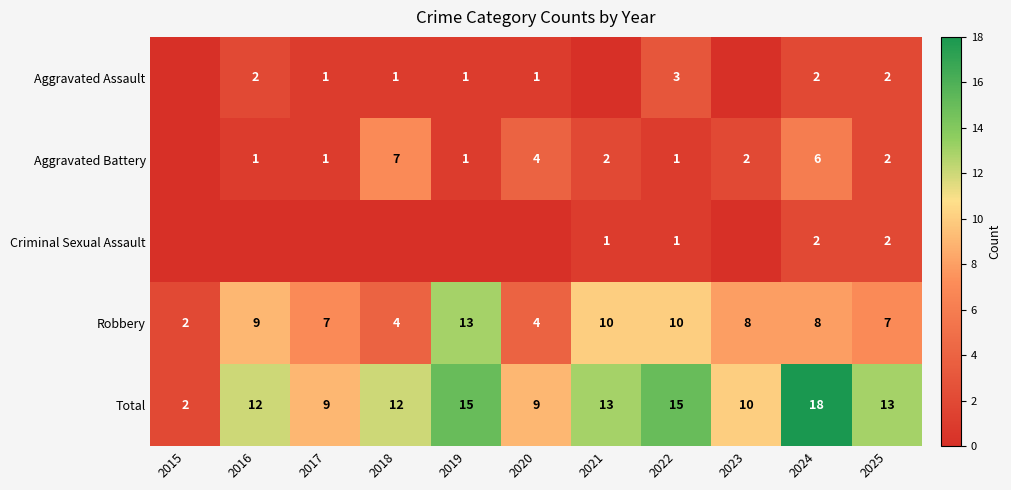

What is the difference between the highest and lowest values at 2022?

14